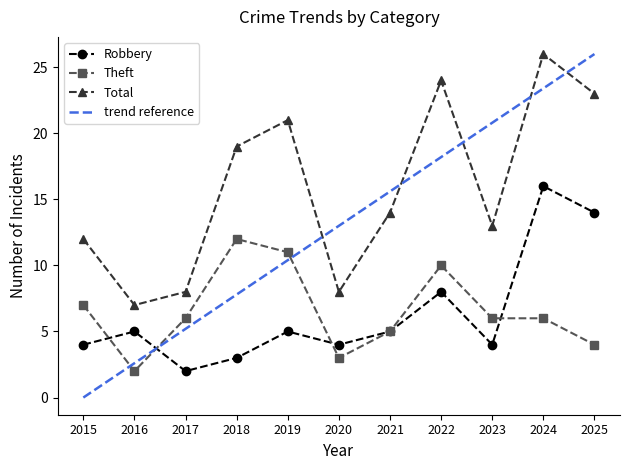

How many series are shown in this chart?

4